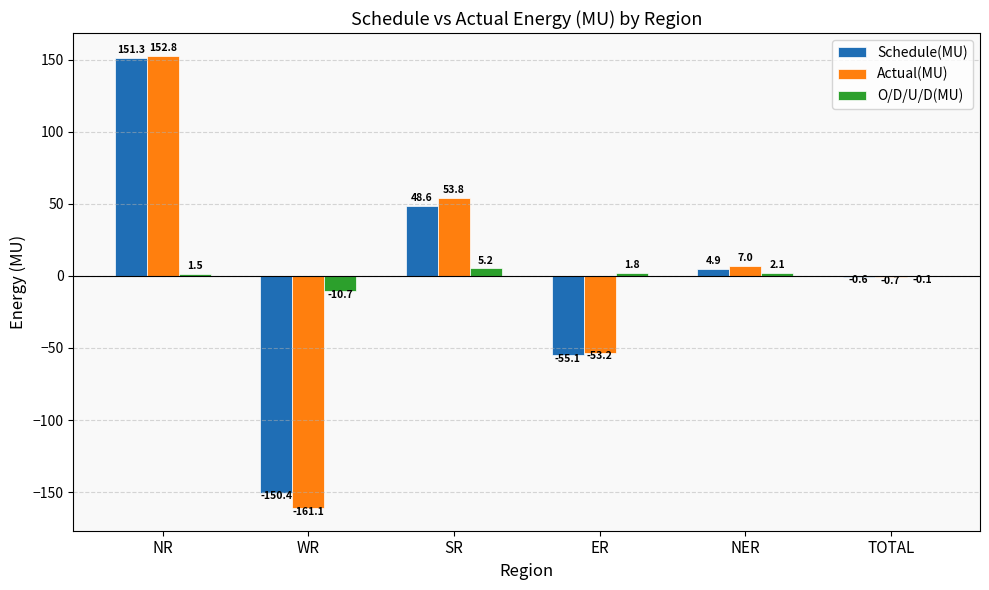

At which category is the sum across all series the highest?

NR